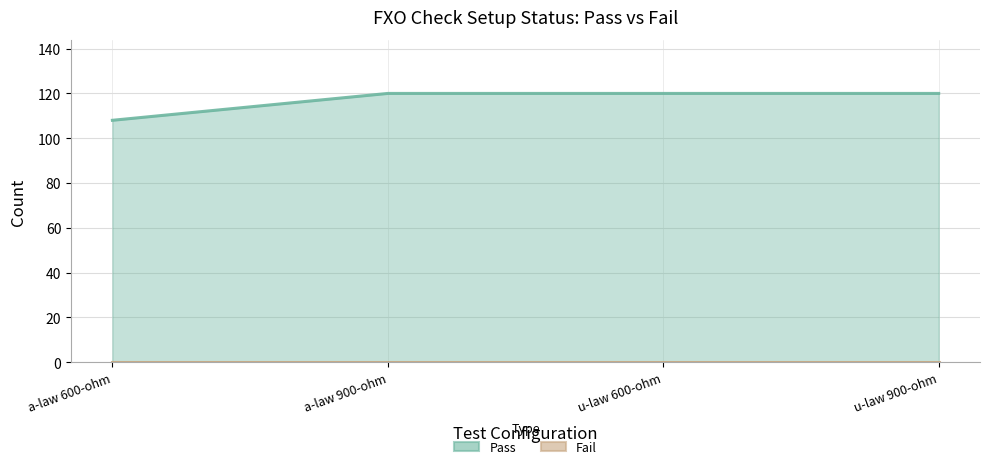

At u-law 900-ohm, list the series in order from smallest to largest.

Fail, Pass